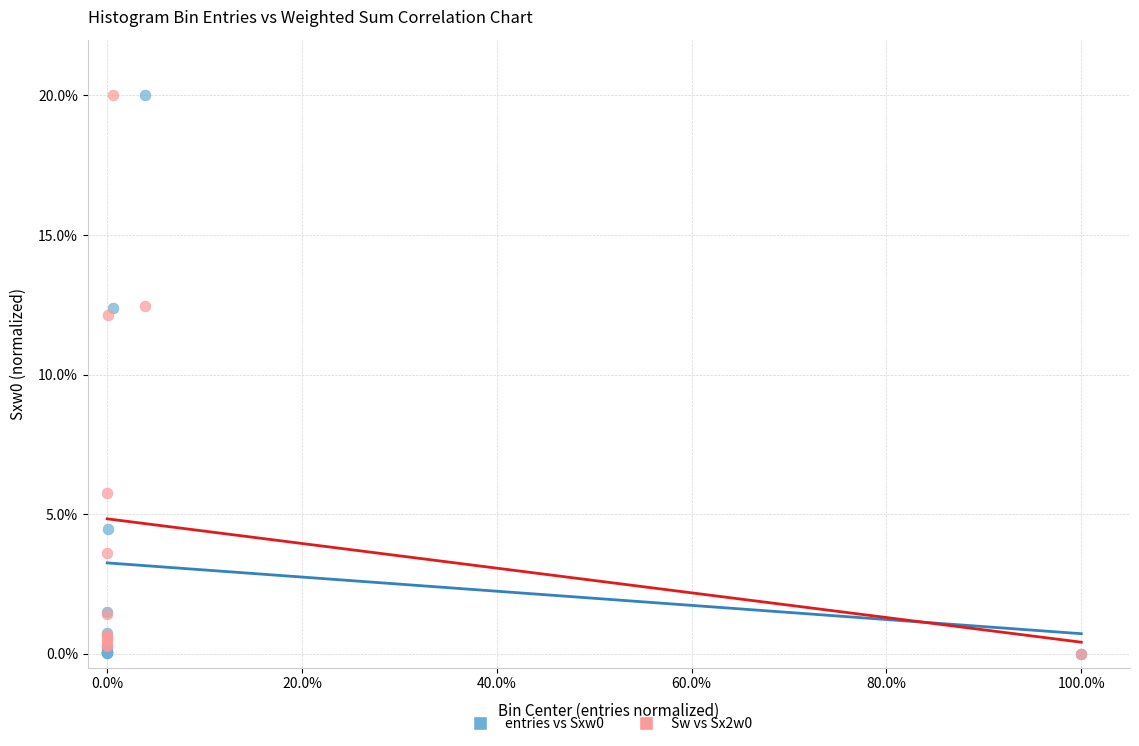

Across all series, what Y value is closest to 10?

12.1